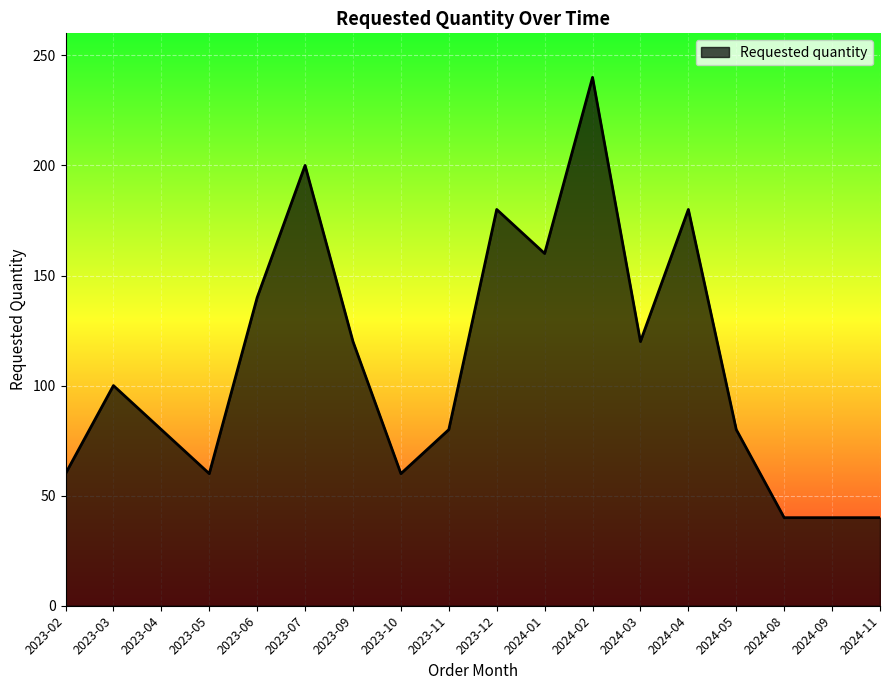

The value at 2024-08 is 40. True or false?

True